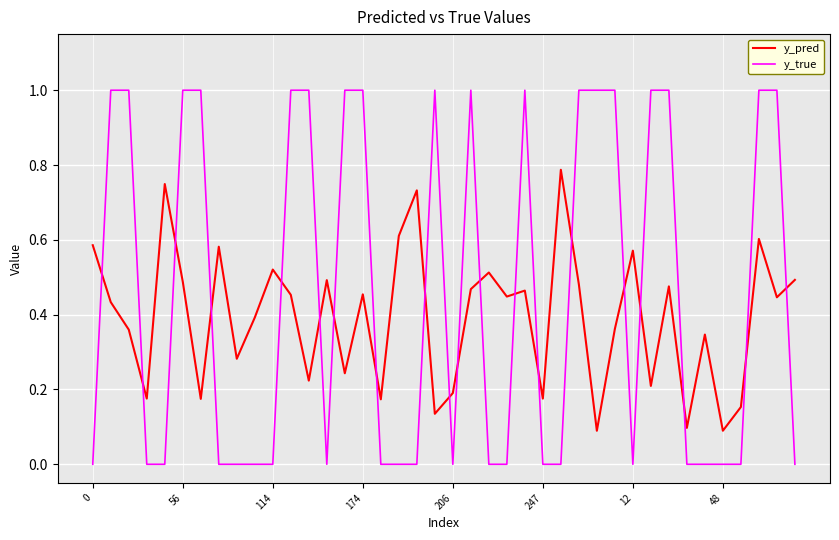

Rank the series by their average value, from highest to lowest.

y_true, y_pred